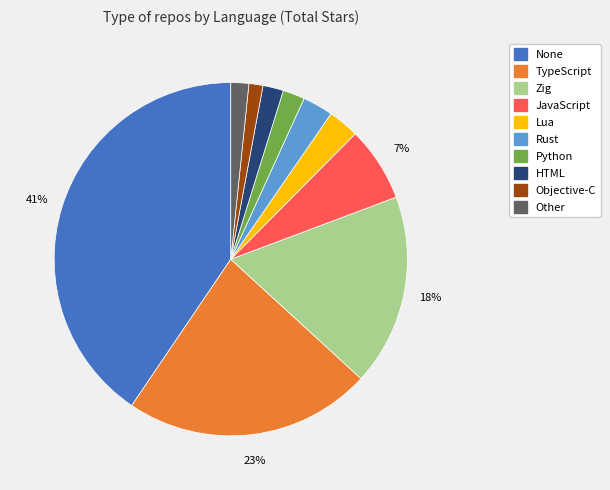

Is there a majority slice in this chart?

No